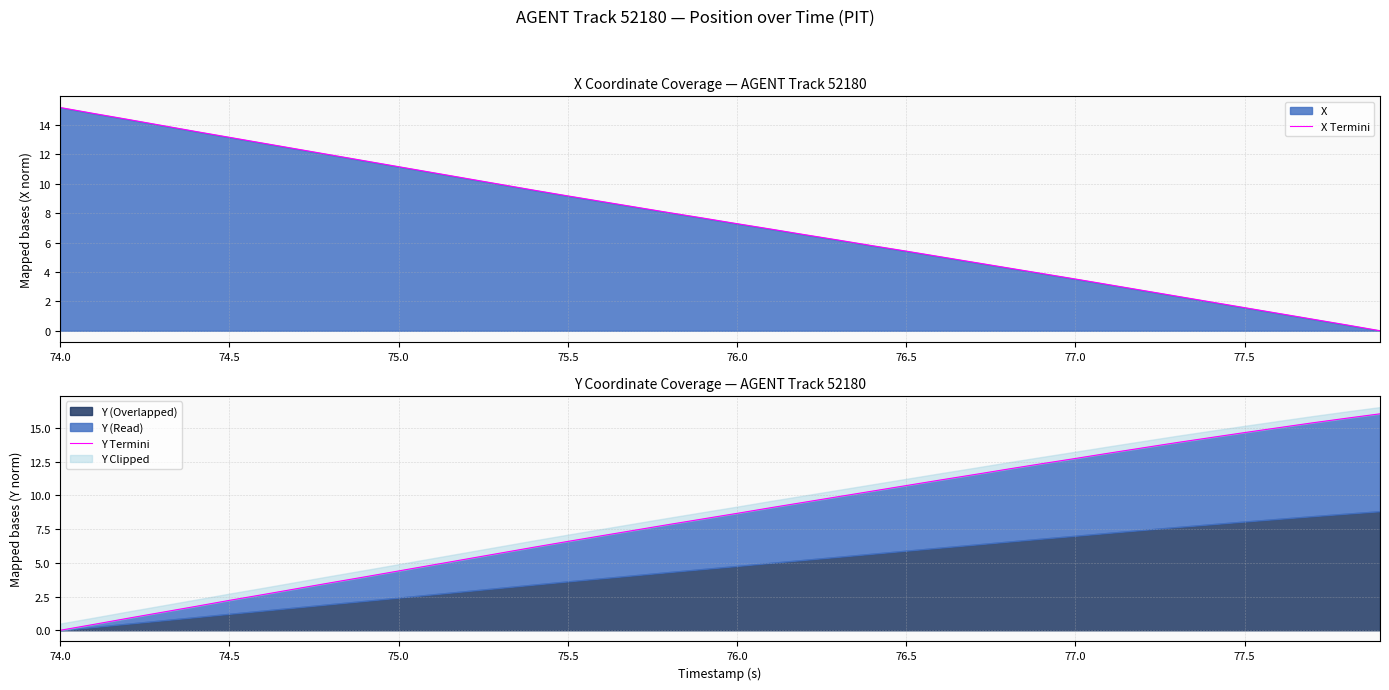

The value of X Termini at 75.0 is 6.9. True or false?

False